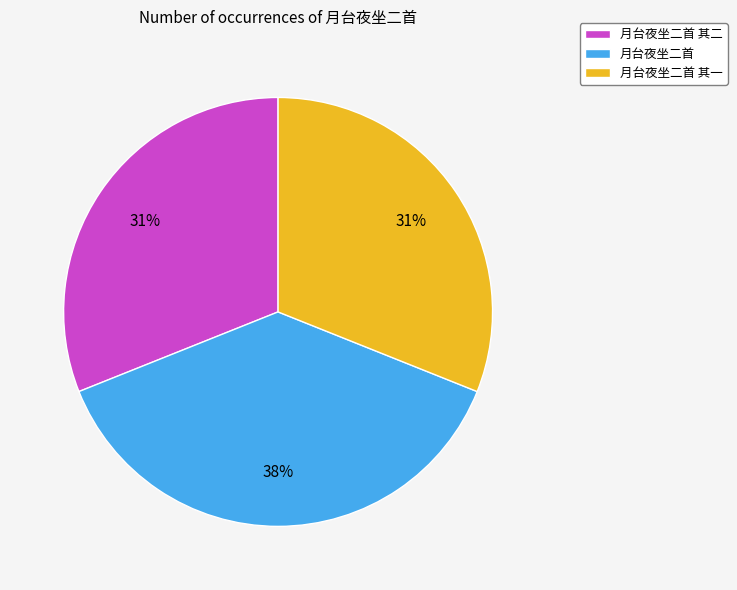

To the nearest percent, what portion does 月台夜坐二首 represent?

38%